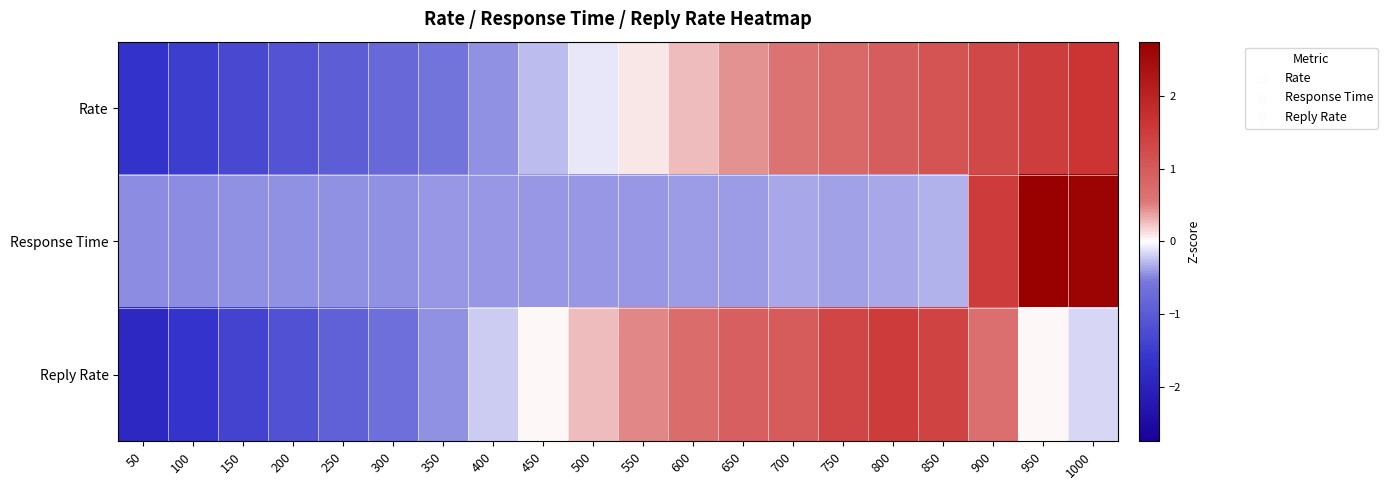

Between 650 and 950, which is larger?

950